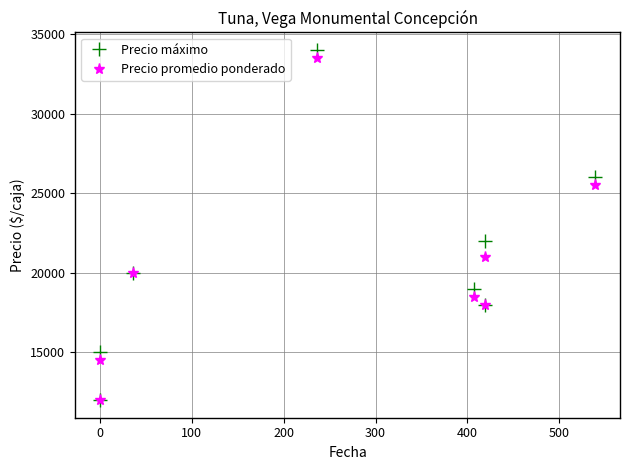

Reading left to right, transcribe all the data shown in this chart.

Precio máximo: 15000	12000	20000	34000	19000	22000	18000	26000
Precio promedio ponderado: 14500	12000	20000	33500	18500	21000	18000	25500